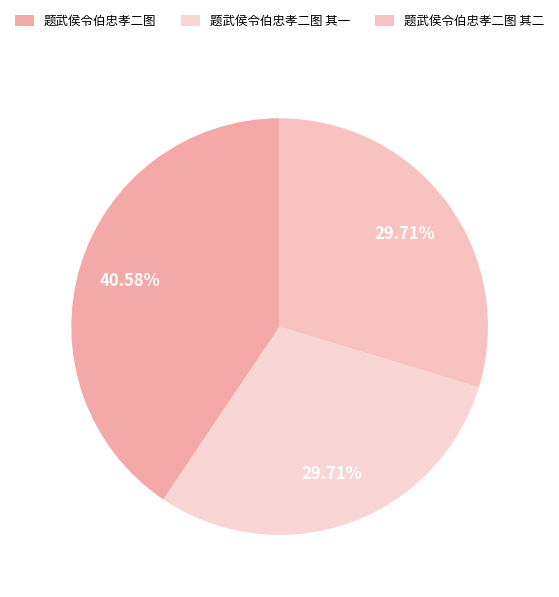

How many slices are in this pie chart?

3